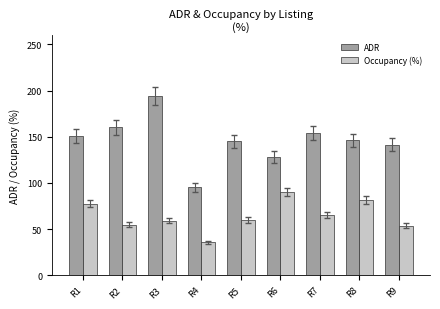

Which label corresponds to the largest value in the chart?

R3